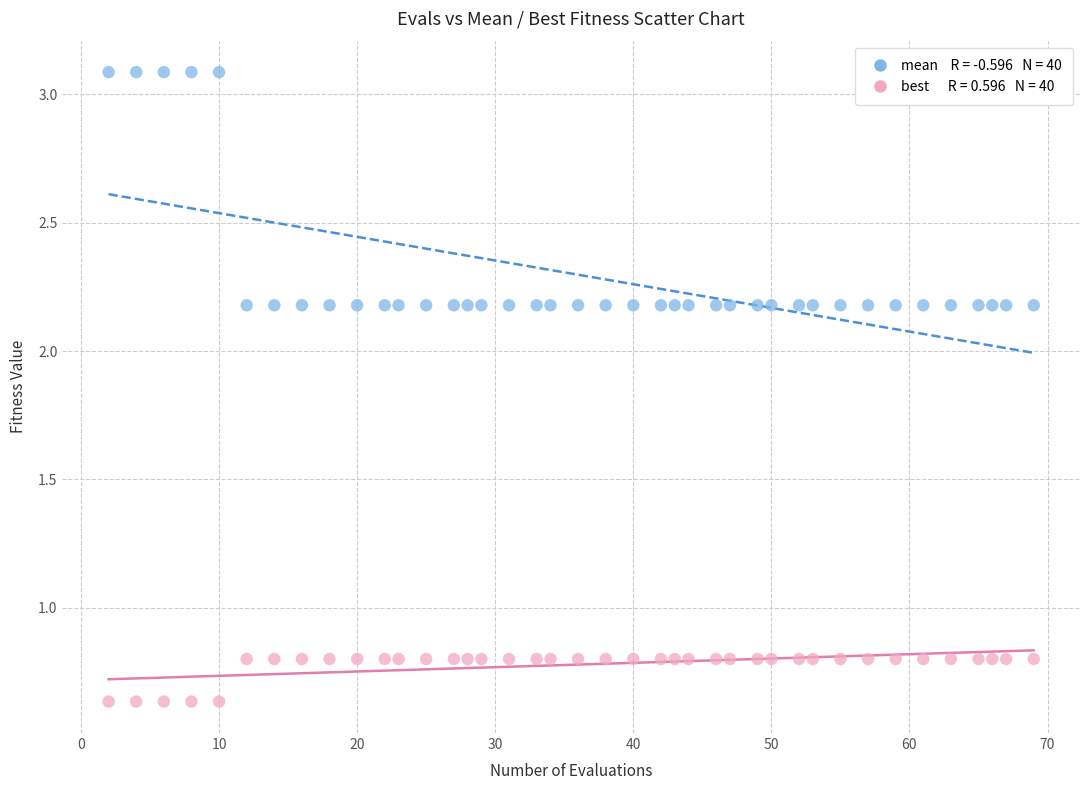

Across all data points, what is the range of X values (max minus min)?

67.0